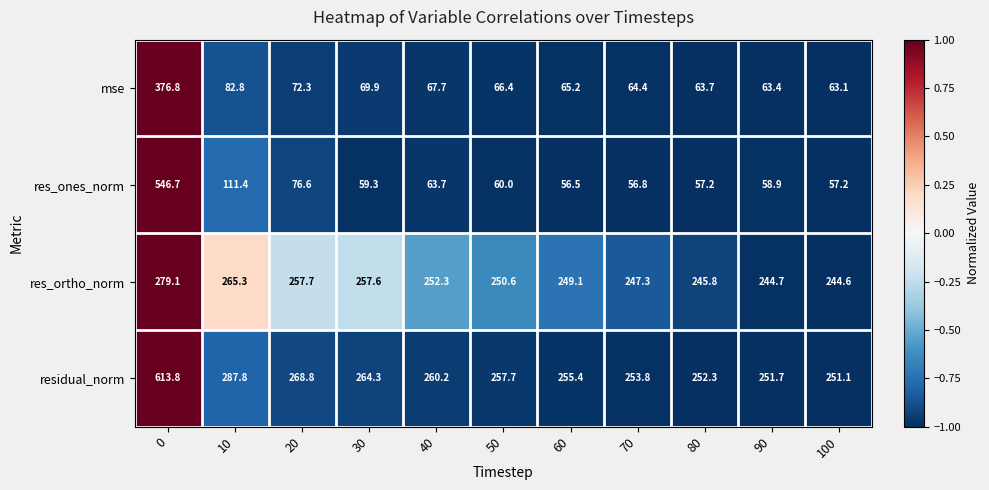

What is the maximum value shown in the chart?

613.8